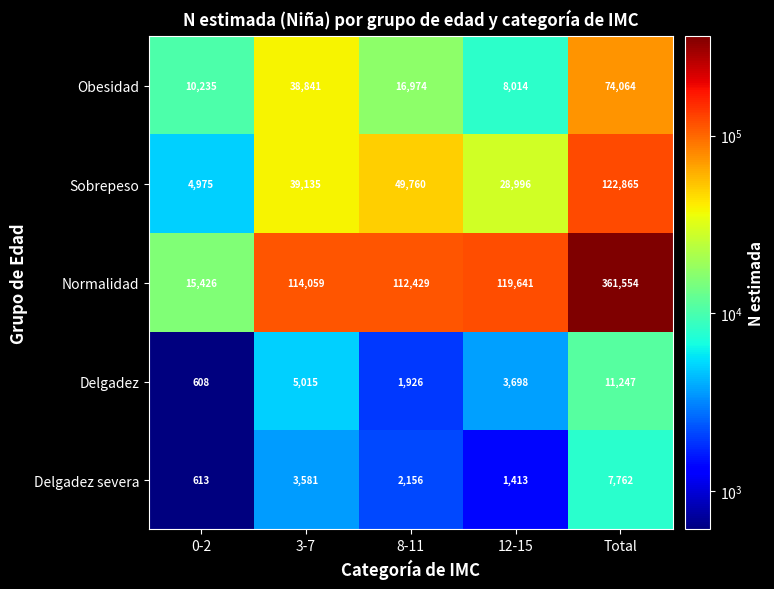

True or false: Sobrepeso has a value of 4975 at 0-2.

True